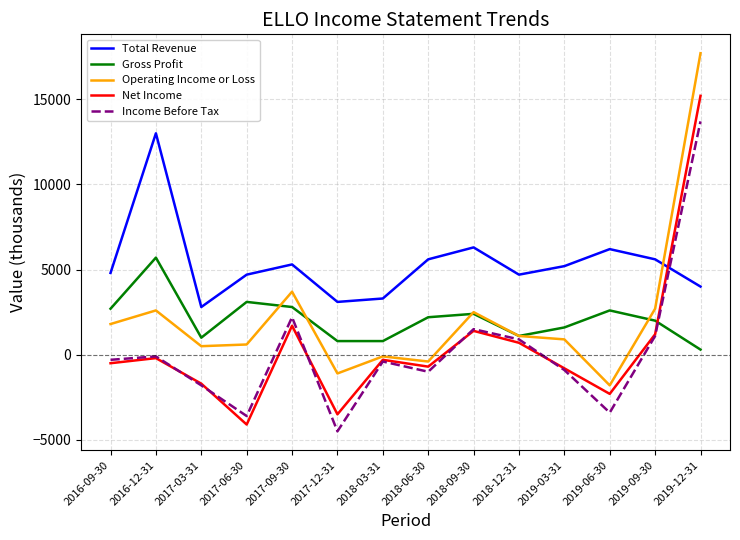

What is the difference between the maximum and second lowest values in the Gross Profit series?

4900